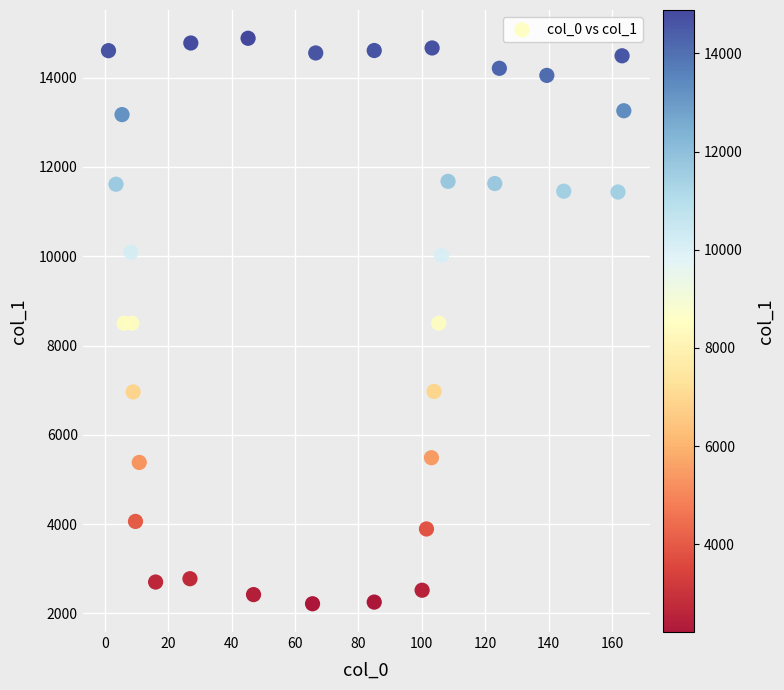

What is the range of Y values (max minus min)?

12668.3